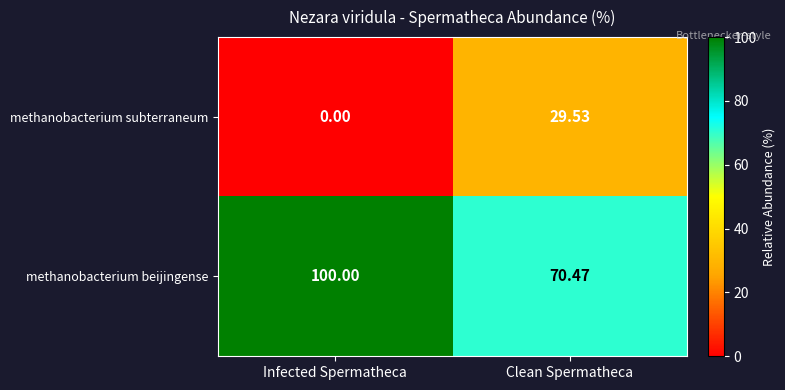

Rank the series by their average value, from lowest to highest.

methanobacterium subterraneum, methanobacterium beijingense